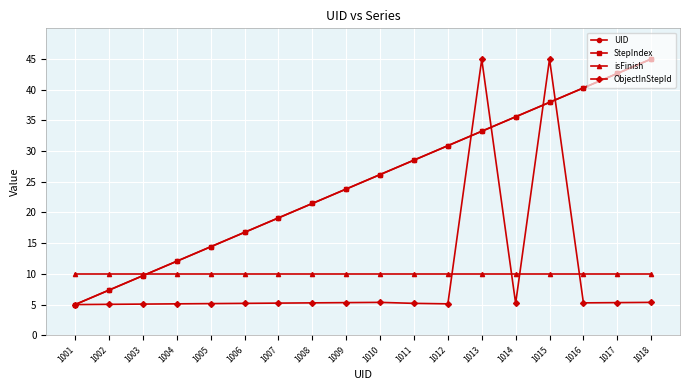

Is this an area chart (filled region under the line)?

No